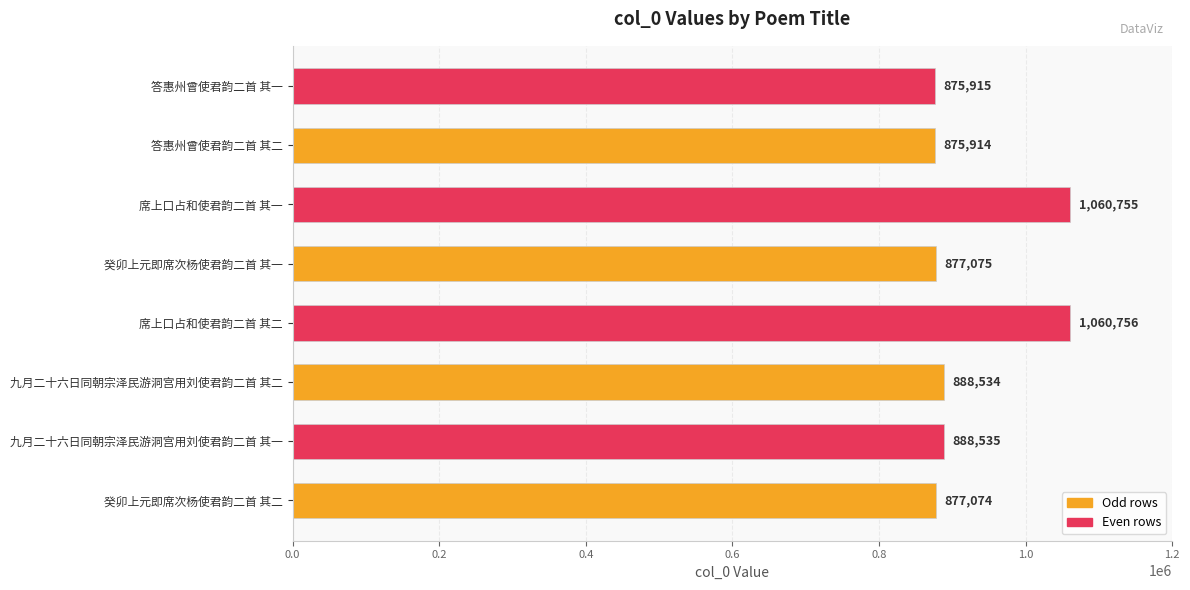

What is the greatest value displayed?

1060756